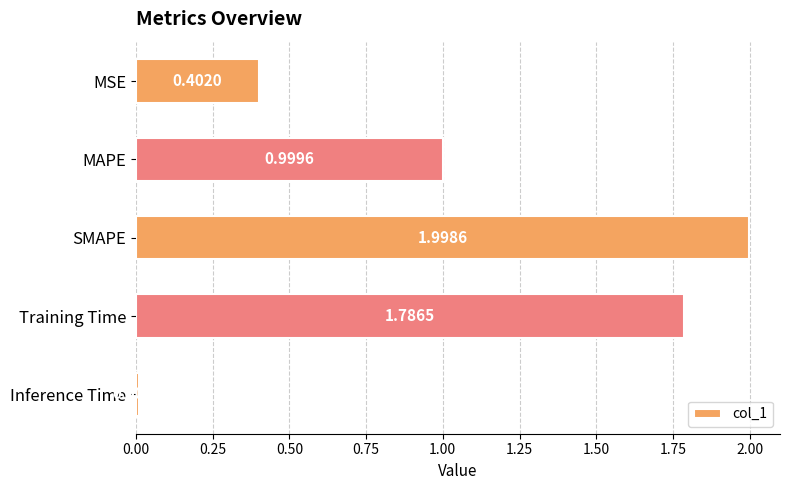

Rank the categories by value from highest to lowest.

SMAPE, Training Time, MAPE, MSE, Inference Time